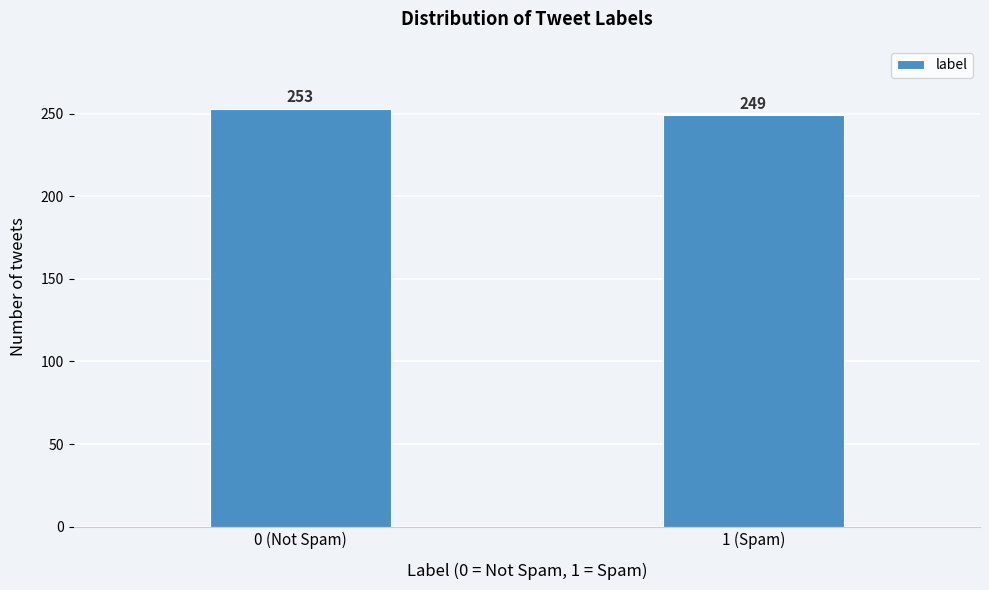

Reading left to right, what are all the values shown in this chart?

0 (Not Spam)=253	1 (Spam)=249